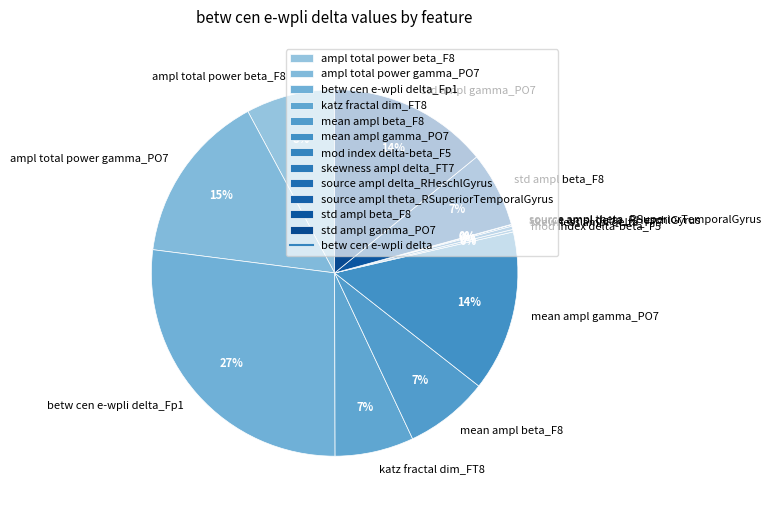

Is it true that betw cen e-wpli delta_Fp1 is 27% of the pie?

True